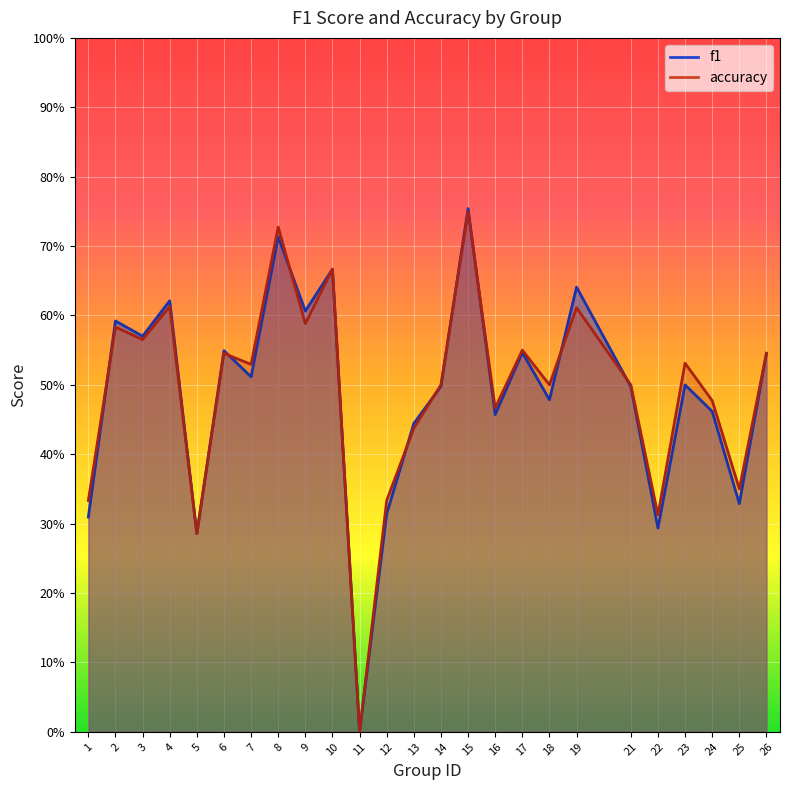

List the series in order of their overall mean, highest first.

accuracy, f1